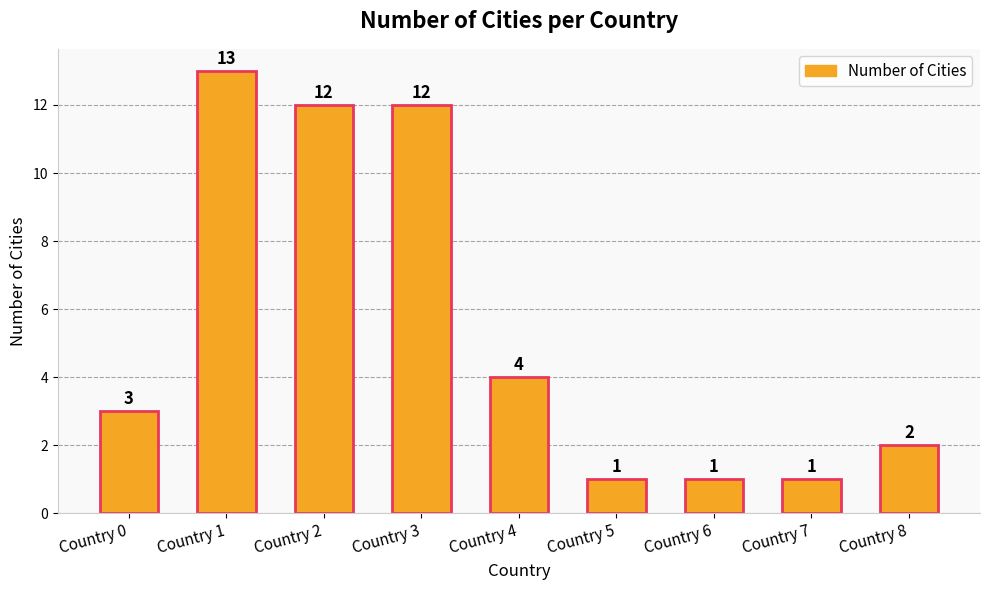

What is the value of the 7th bar from the left?

1